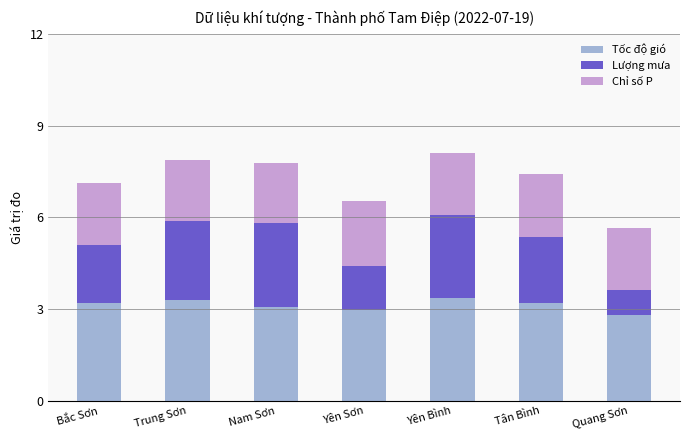

The value of Tốc độ gió at Bắc Sơn is 5.4. True or false?

False